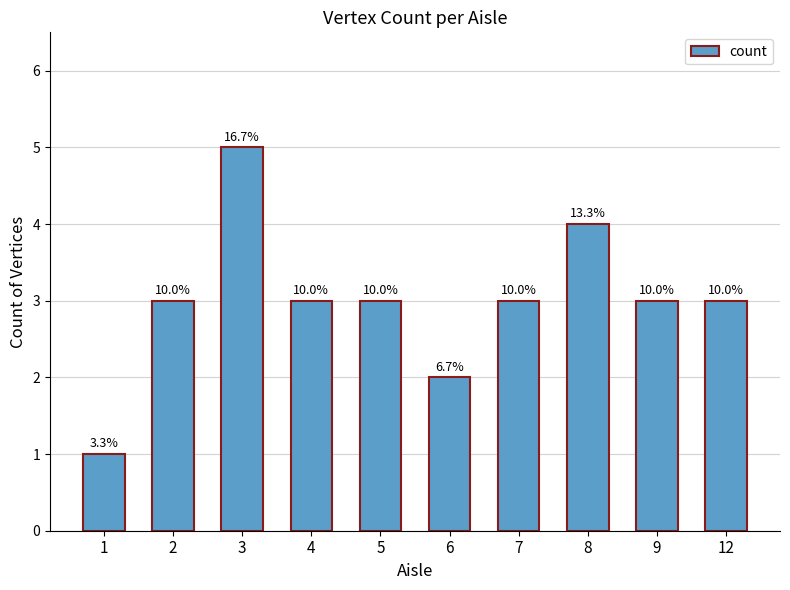

Does the chart contain any negative values?

No